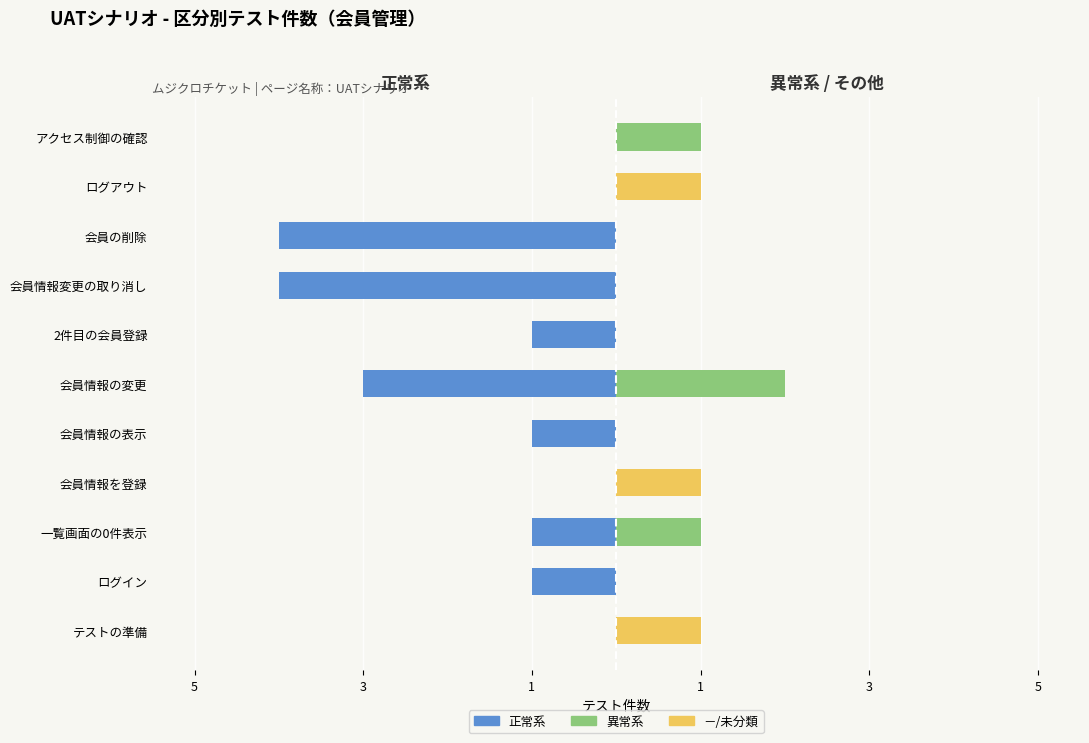

Reading left to right, transcribe all the data shown in this chart.

正常系: 0	-1	-1	0	-1	-3	-1	-4	-4	0	0
異常系: 0	0	1	0	0	2	0	0	0	0	1
－/未分類: 1	0	0	1	0	0	0	0	0	1	0